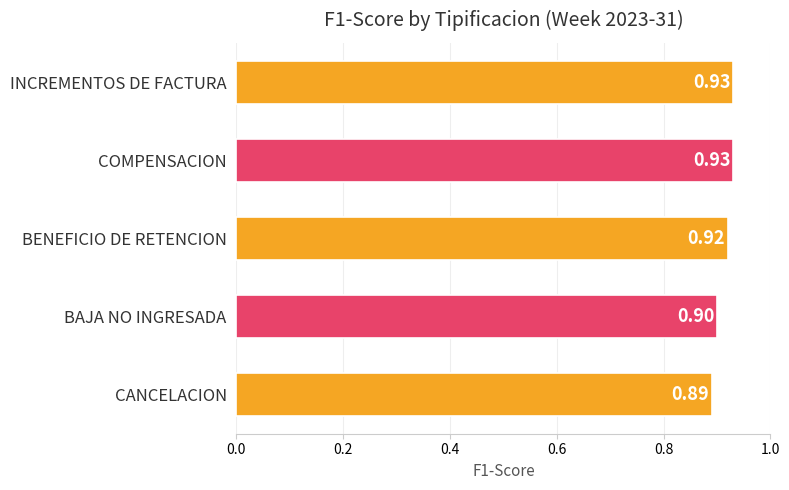

At which label is the value closest to 0?

CANCELACION